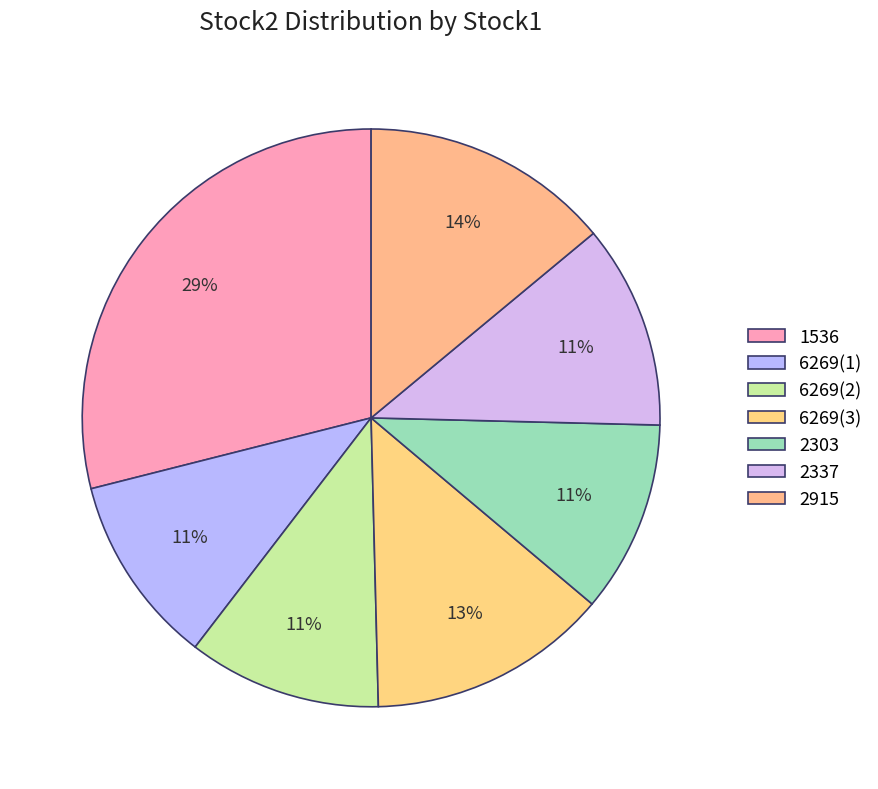

Is there any slice that represents more than half of the pie?

No